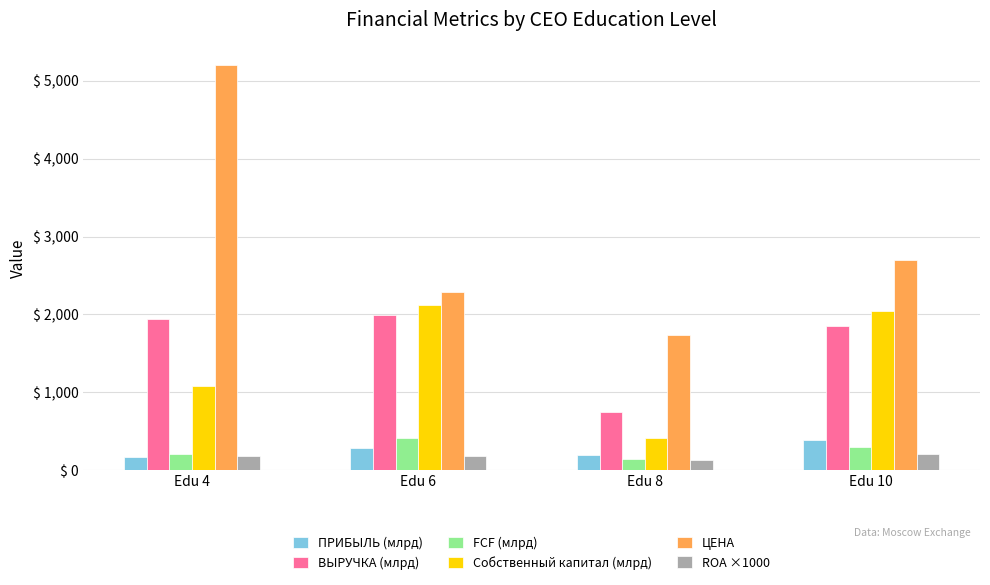

What is the value of the ПРИБЫЛЬ (млрд) bar at the 1st from the left?

170.6